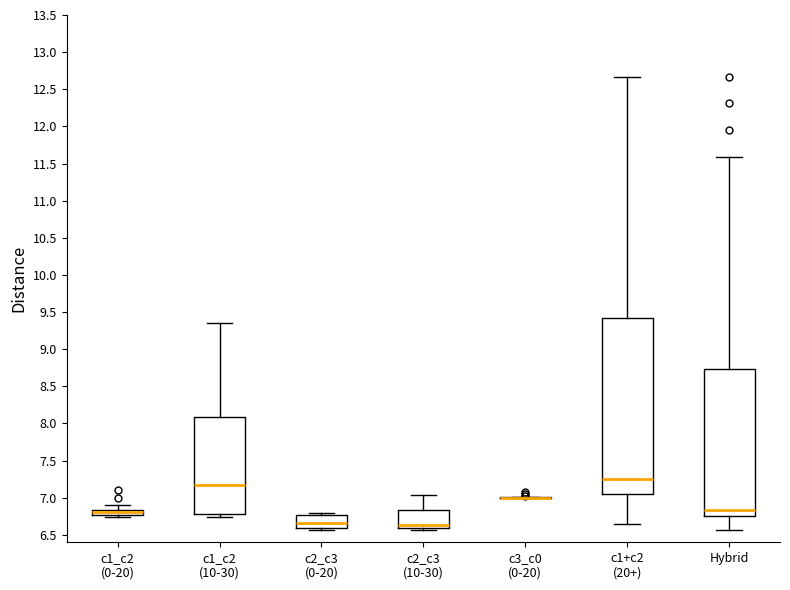

Where is the lower edge of the box for c2_c3 (10-30) on the y-axis? The values are not printed on the chart, so give them approximately, as read against the axis.

6.60